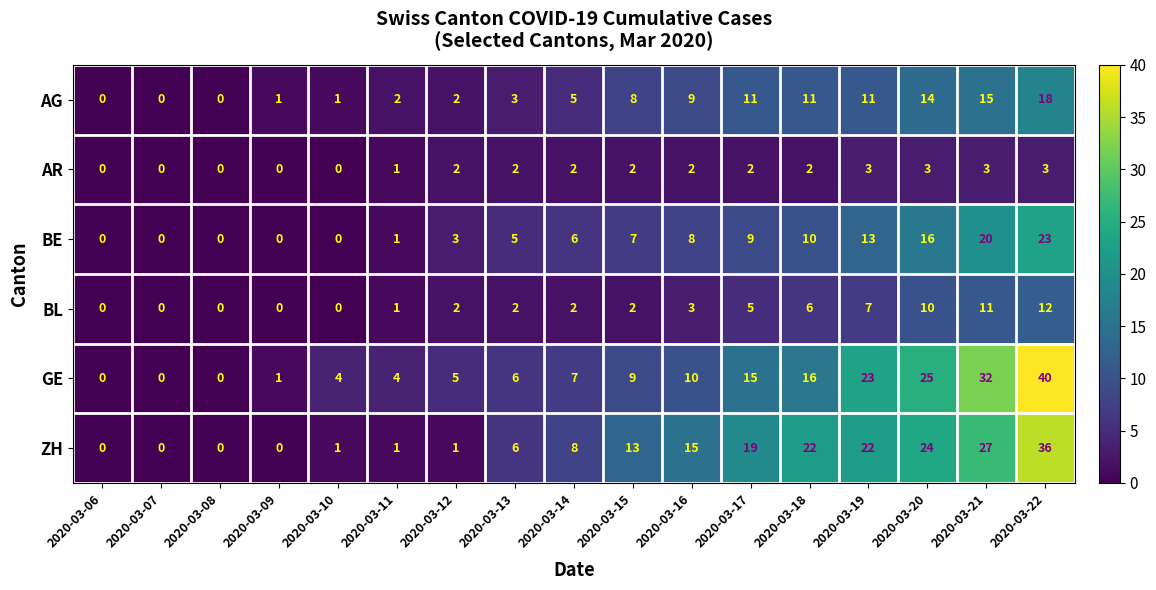

Is it true that BL equals 10 at 2020-03-20?

True